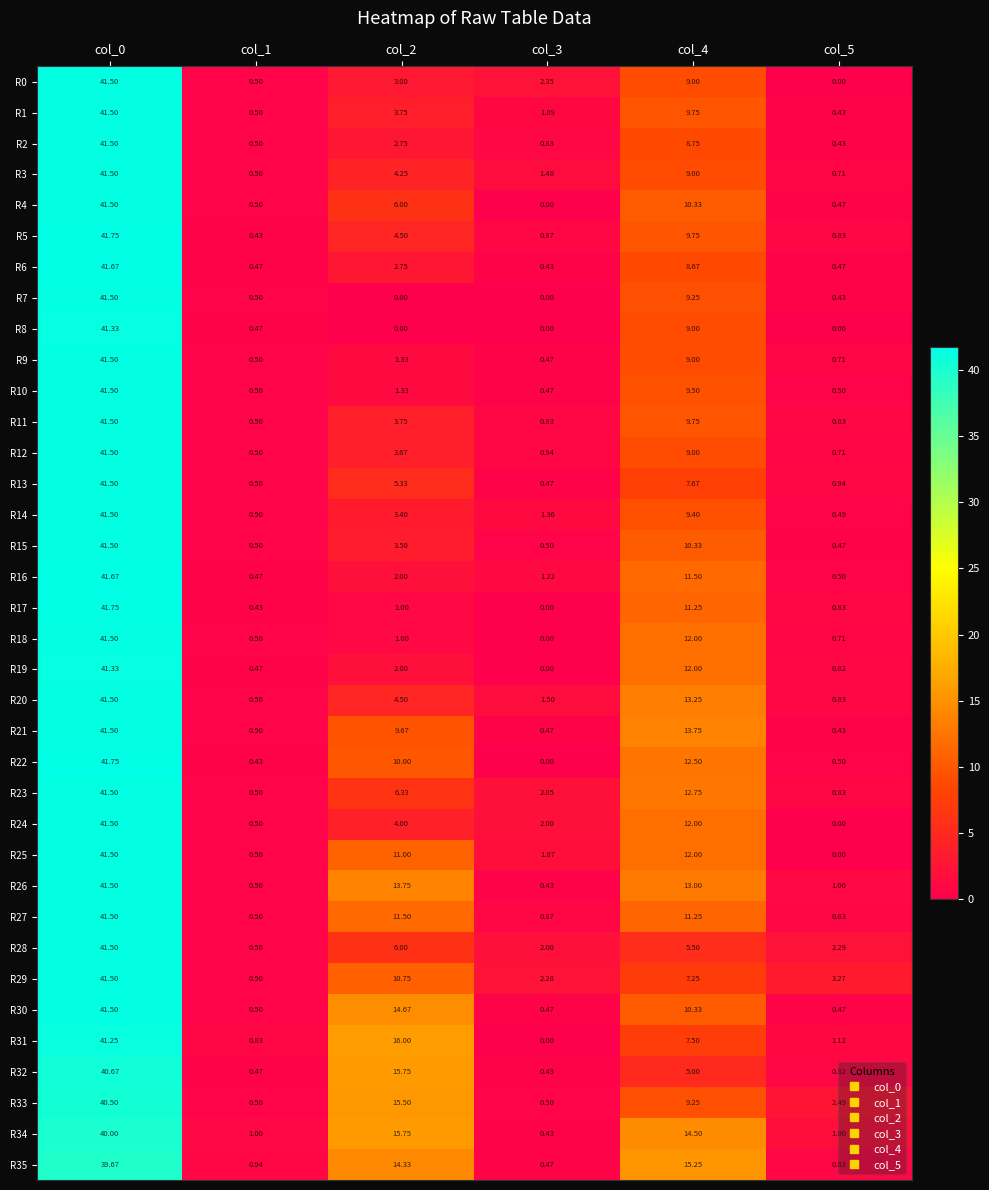

Is the value of R16 at col_1 greater than the value of R9 at col_4?

No